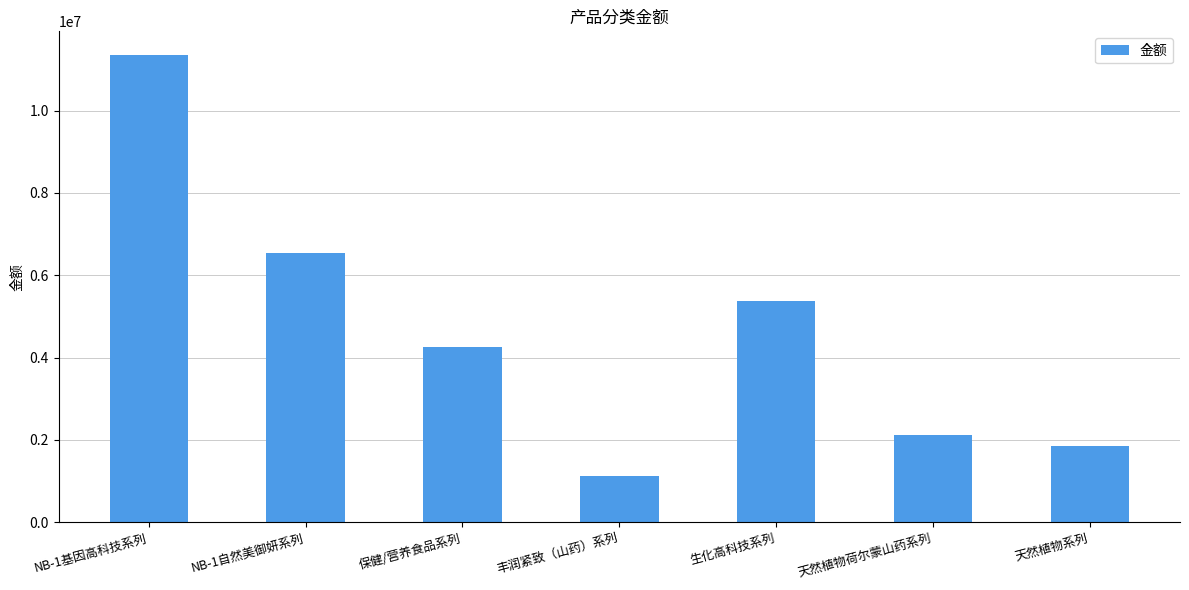

True or false: the data shows 6528731.3 at NB-1自然美御妍系列.

True